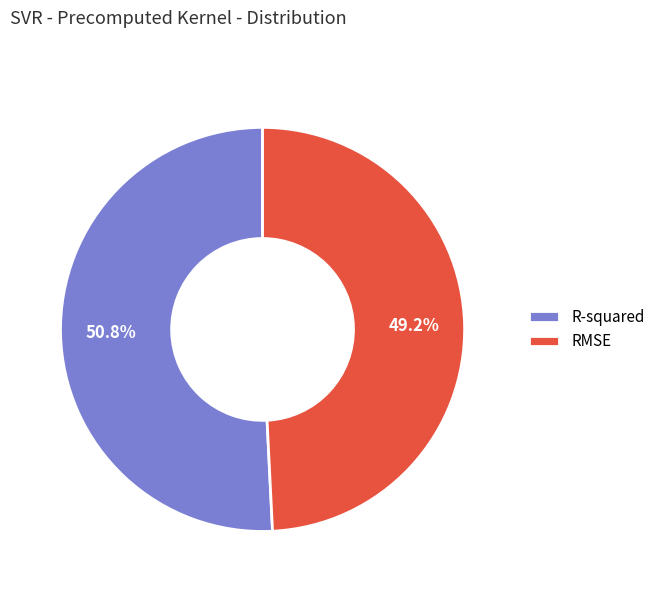

How many slices are in this pie chart?

2